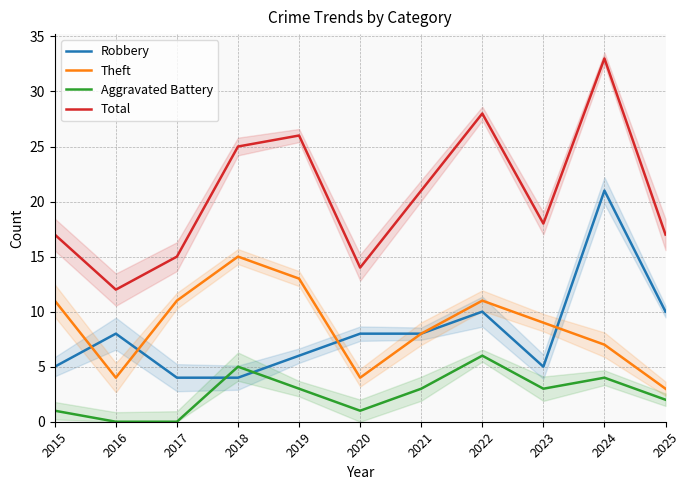

Which series has the largest range (max minus min)?

Total